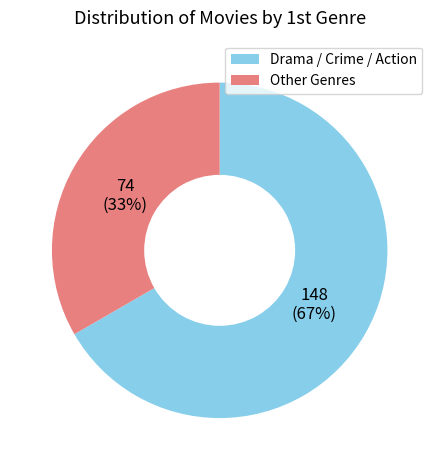

Which slice is the largest?

Drama / Crime / Action